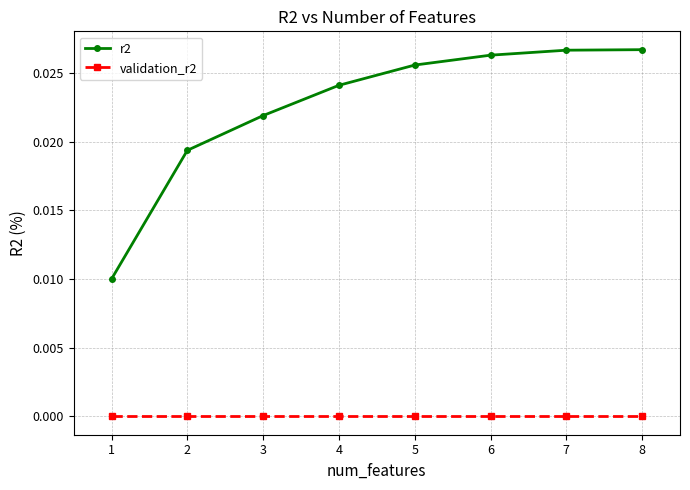

True or false: r2 and validation_r2 cross at least once.

False